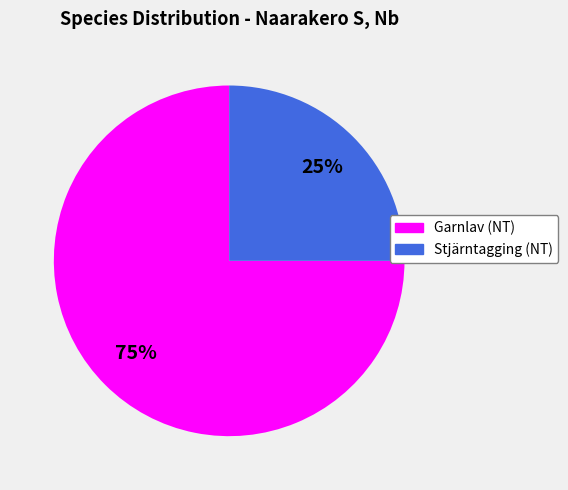

Is there a majority slice in this chart?

Yes